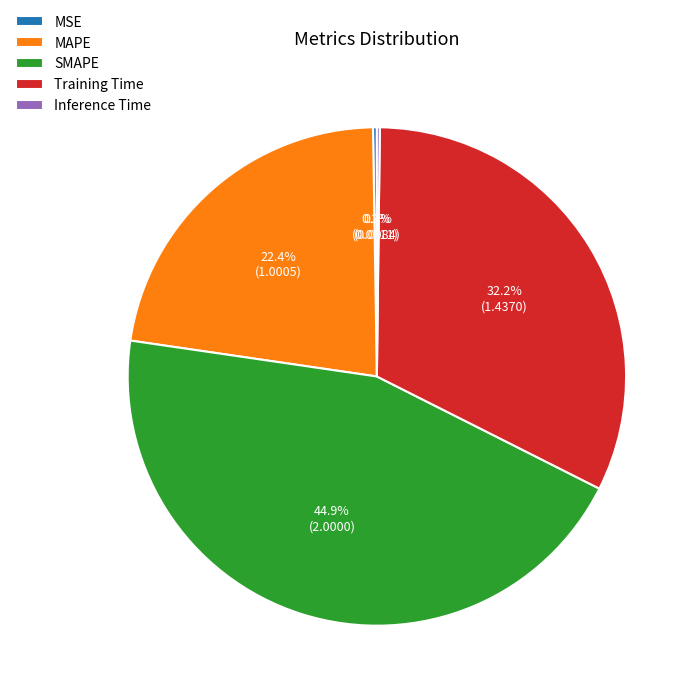

What percentage is the MAPE slice, to the nearest percent?

22%